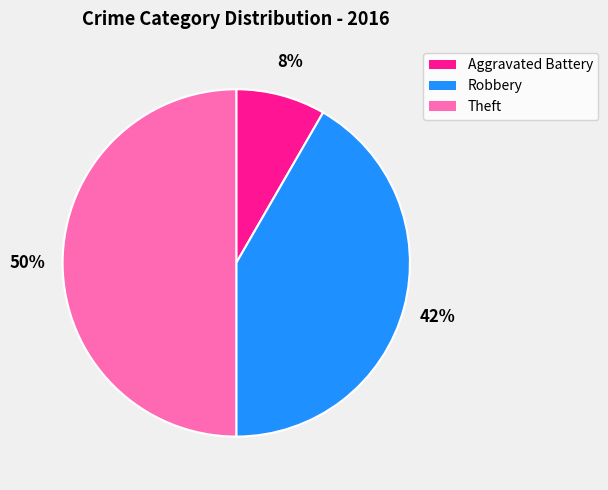

To the nearest percent, what is the difference between the largest and smallest slice percentages?

42%